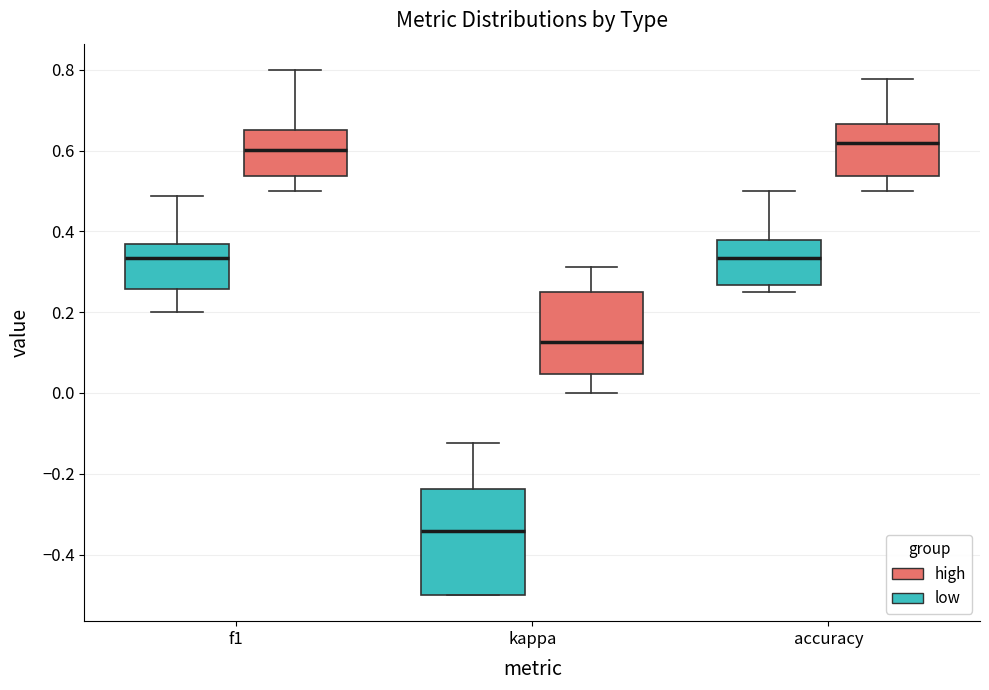

Reading left to right, read every box against the y-axis: the position of its median line, the range the box covers, and the ends of its whiskers. The values are not printed on the chart, so give them approximately, as read against the axis.

f1 (low): median 0.34, box 0.26 to 0.36, whiskers 0.20 to 0.48
f1 (high): median 0.60, box 0.54 to 0.66, whiskers 0.50 to 0.80
kappa (low): median -0.34, box -0.50 to -0.24, whiskers -0.50 to -0.12
kappa (high): median 0.12, box 0.04 to 0.26, whiskers 0.00 to 0.32
accuracy (low): median 0.34, box 0.26 to 0.38, whiskers 0.26 (just below the box's lower edge) to 0.50
accuracy (high): median 0.62, box 0.54 to 0.66, whiskers 0.50 to 0.78